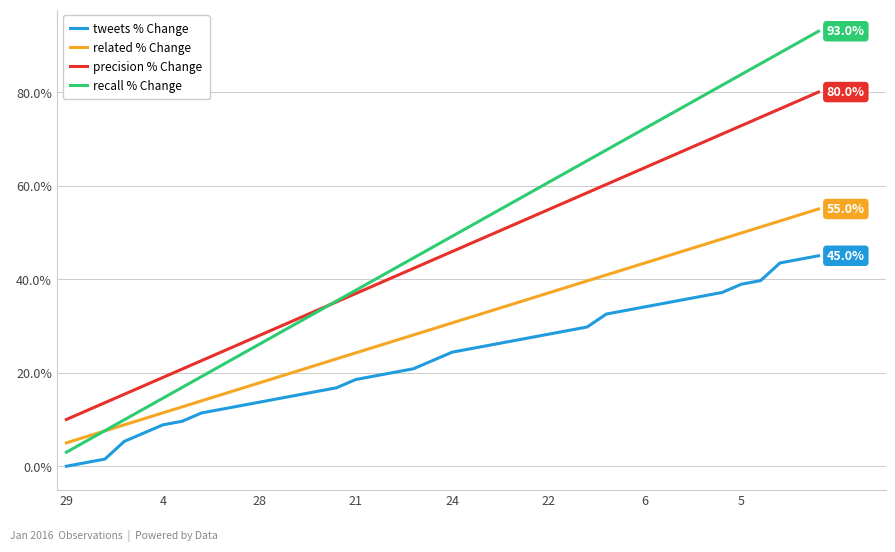

What is the average value of the recall % Change series?

48.0